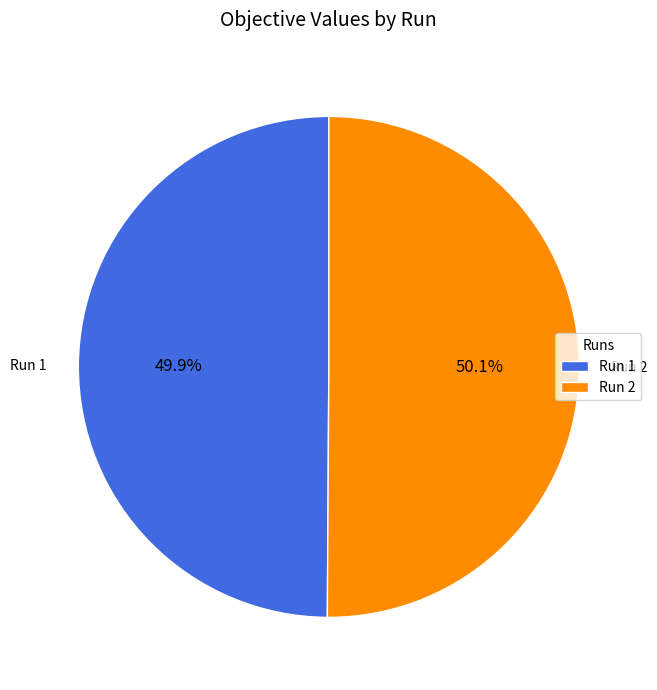

How many slices are in this pie chart?

2